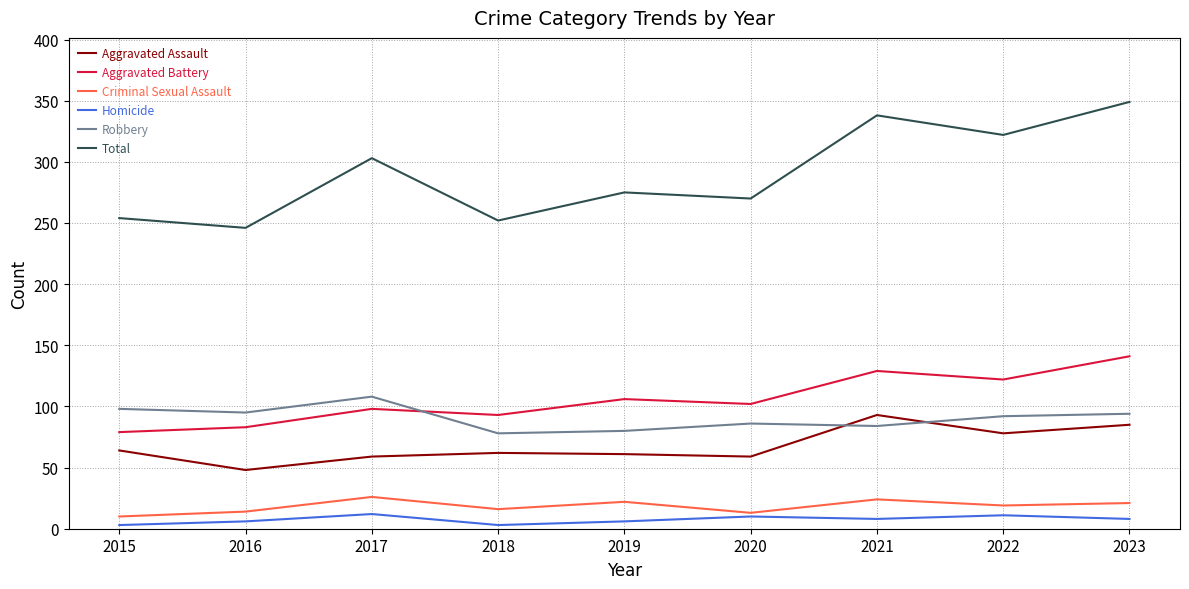

What is the maximum value for Homicide?

12